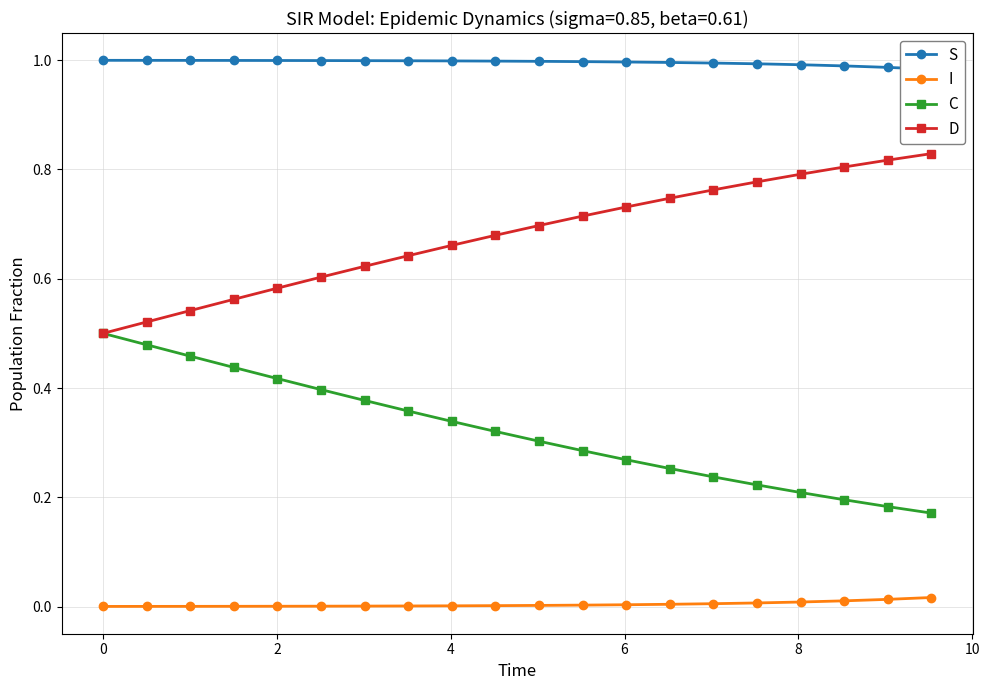

True or false: D and I cross at least once.

False